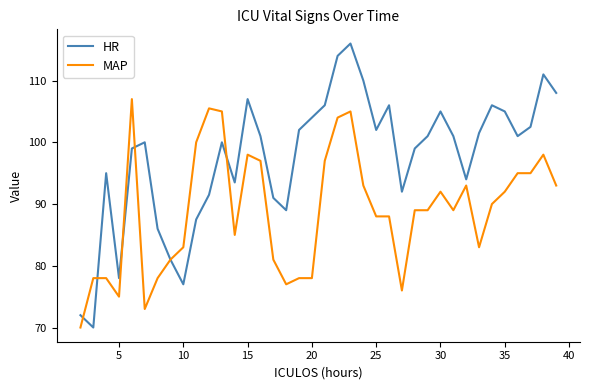

What is the highest value of the HR series?

116.0